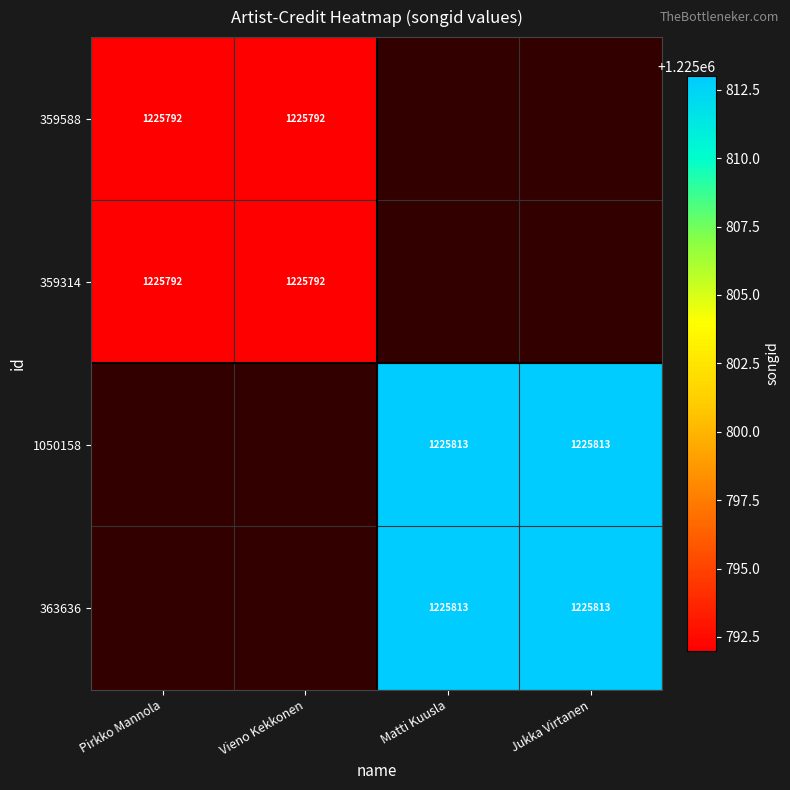

The value of 359588 at Vieno Kekkonen is 609509. True or false?

False